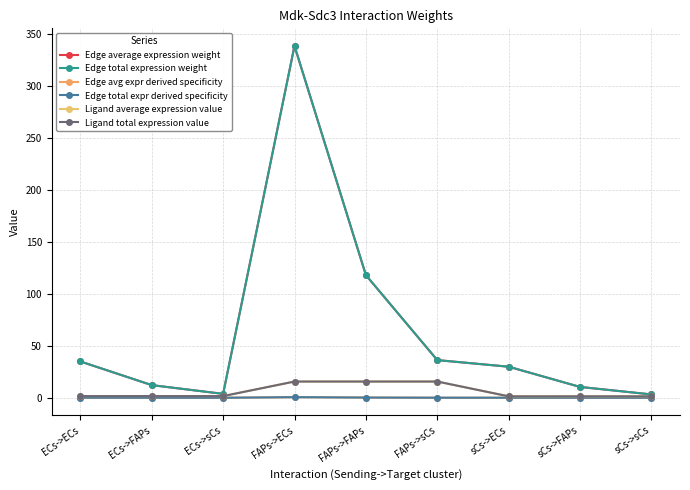

True or false: Ligand average expression value and Edge total expr derived specificity intersect in this chart.

False